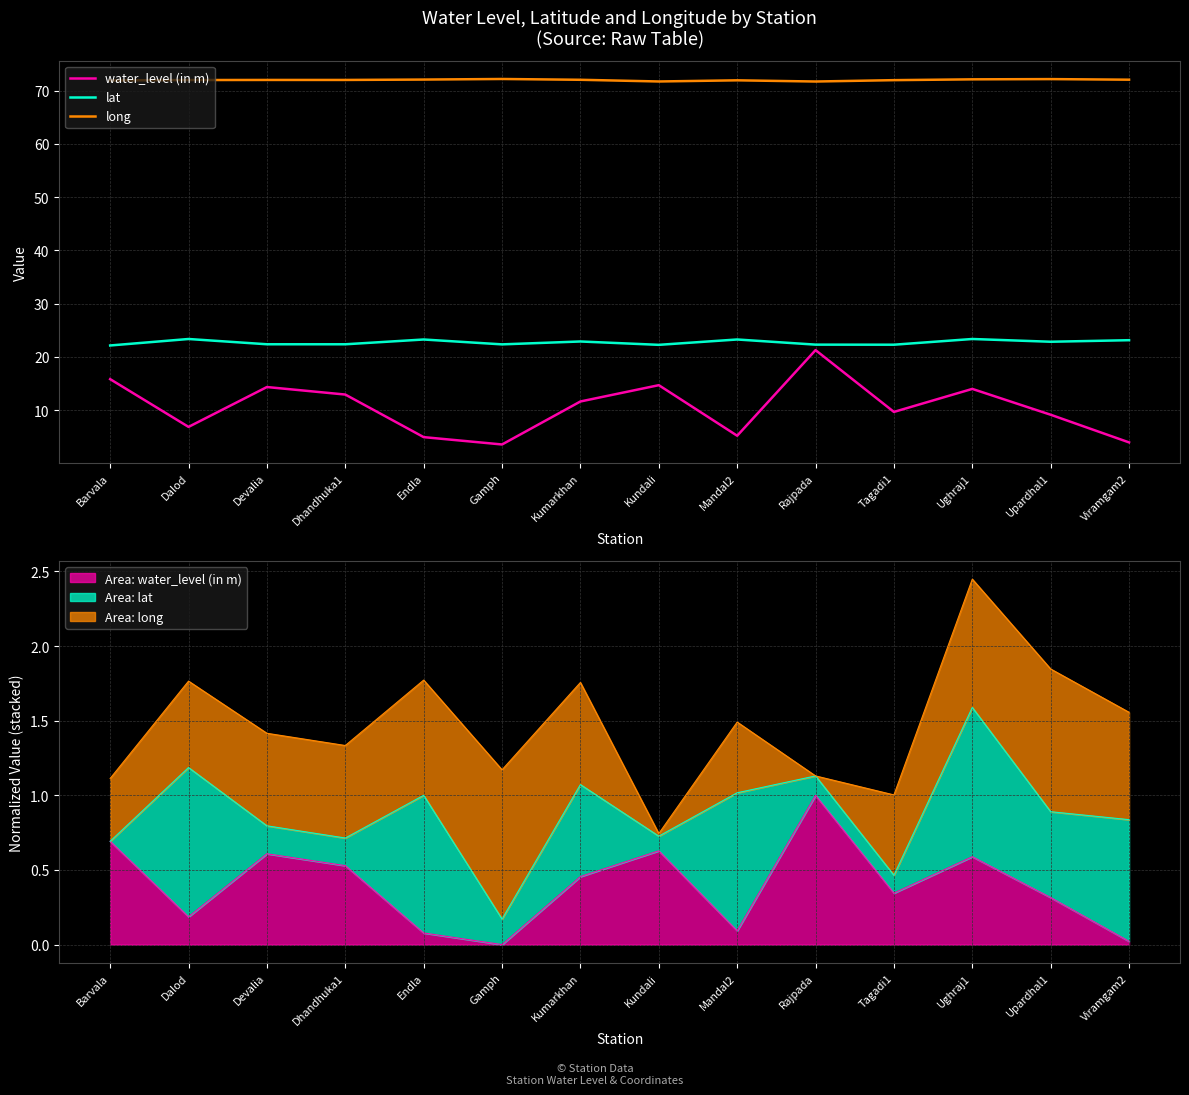

Is it true that lat equals 31.2 at Devalia?

False